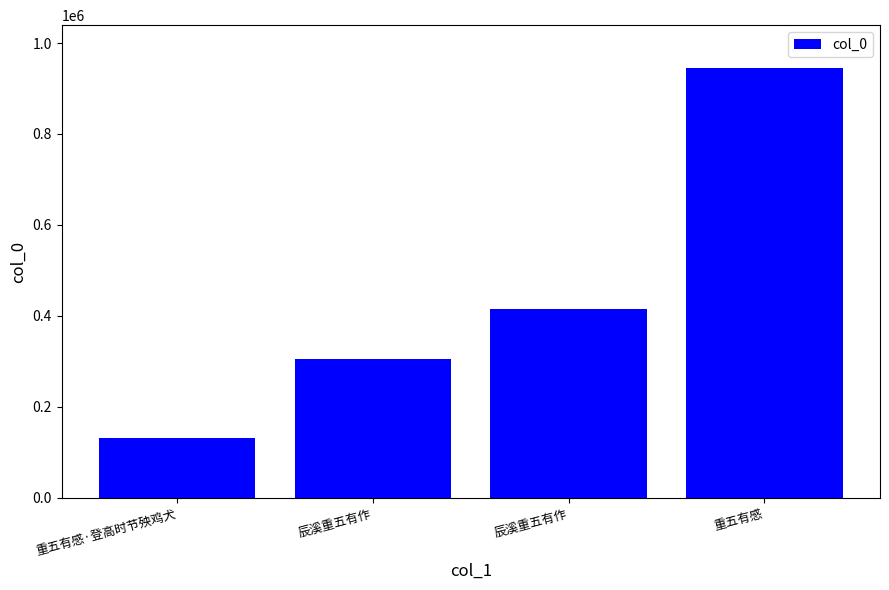

What is the ratio of the value at 辰溪重五有作 to the value at 重五有感?

0.4